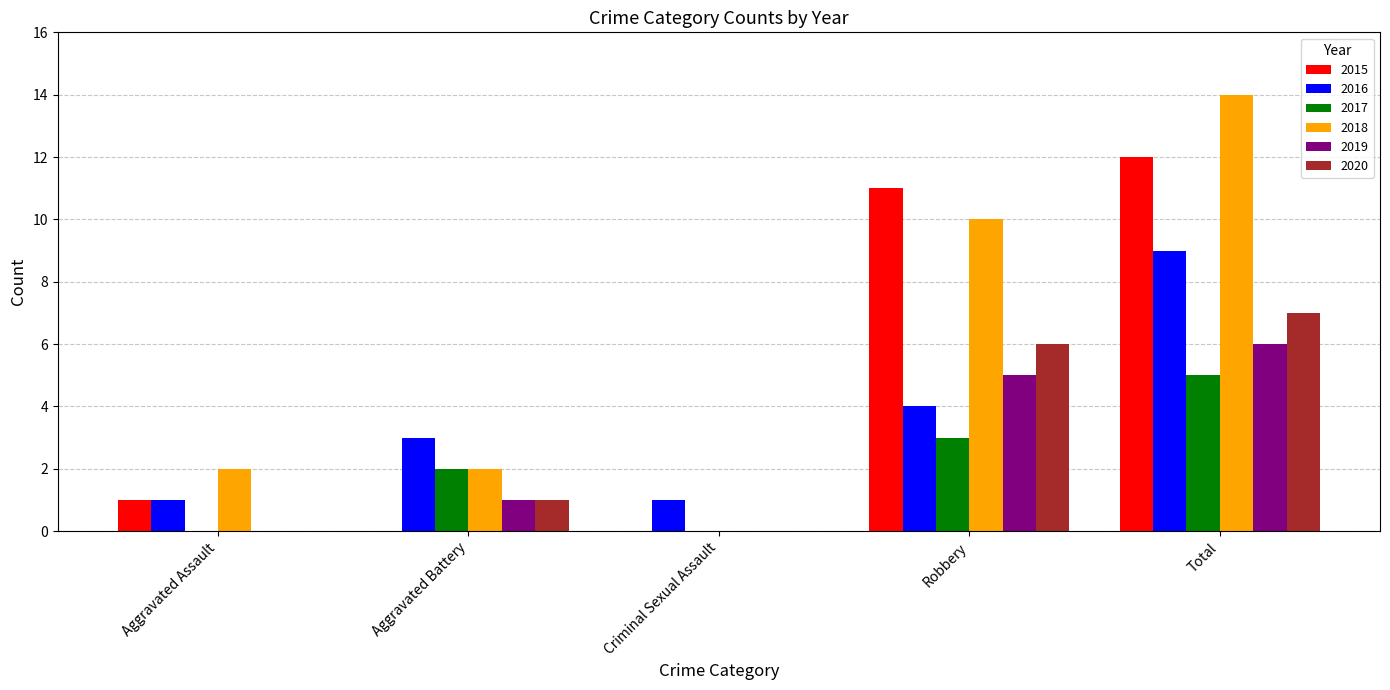

The value of 2018 at Aggravated Assault is 2. True or false?

True